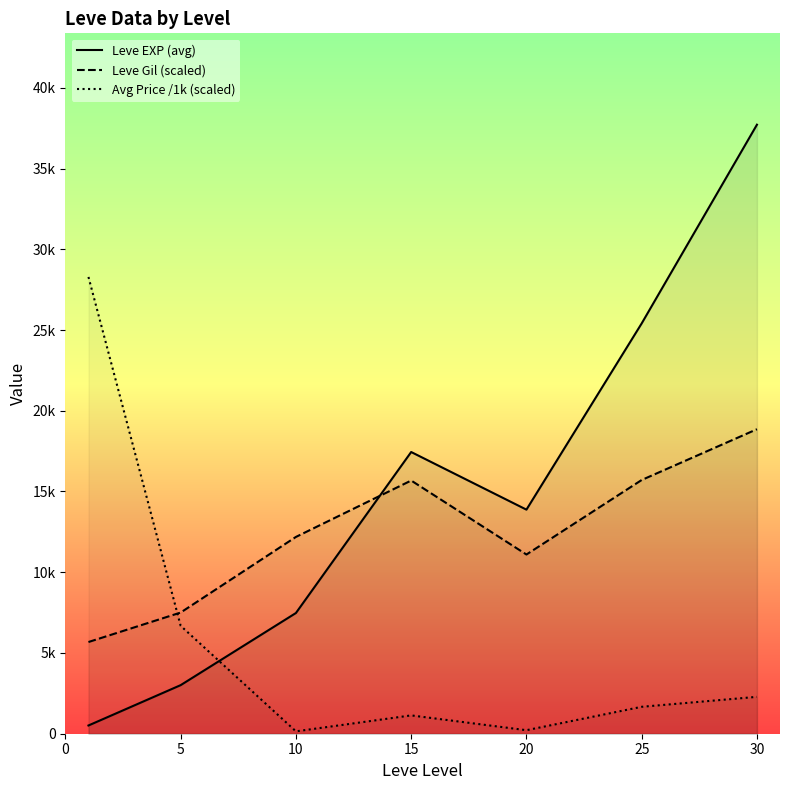

In Leve EXP (avg), how many points are higher than both neighbors (excluding endpoints)?

1